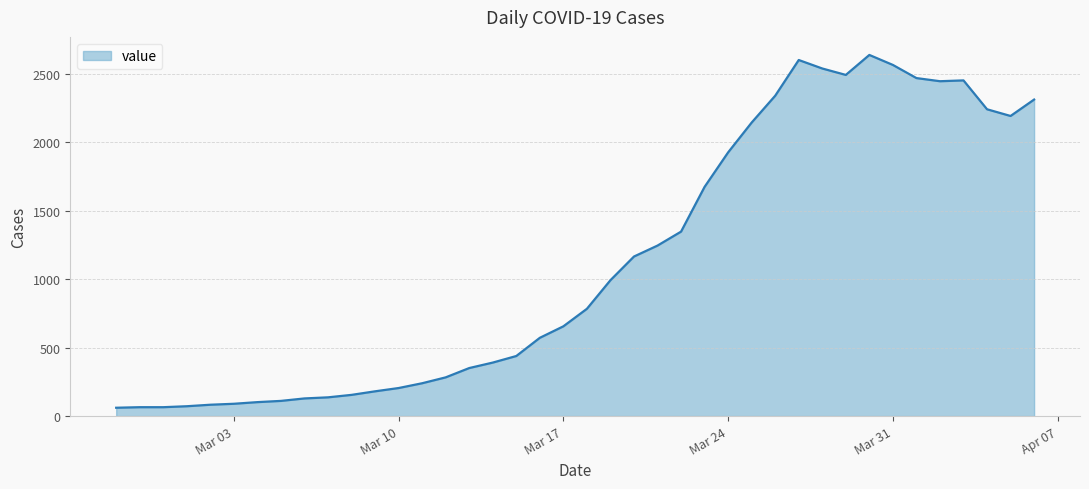

What is the difference between the maximum and minimum values?

2578